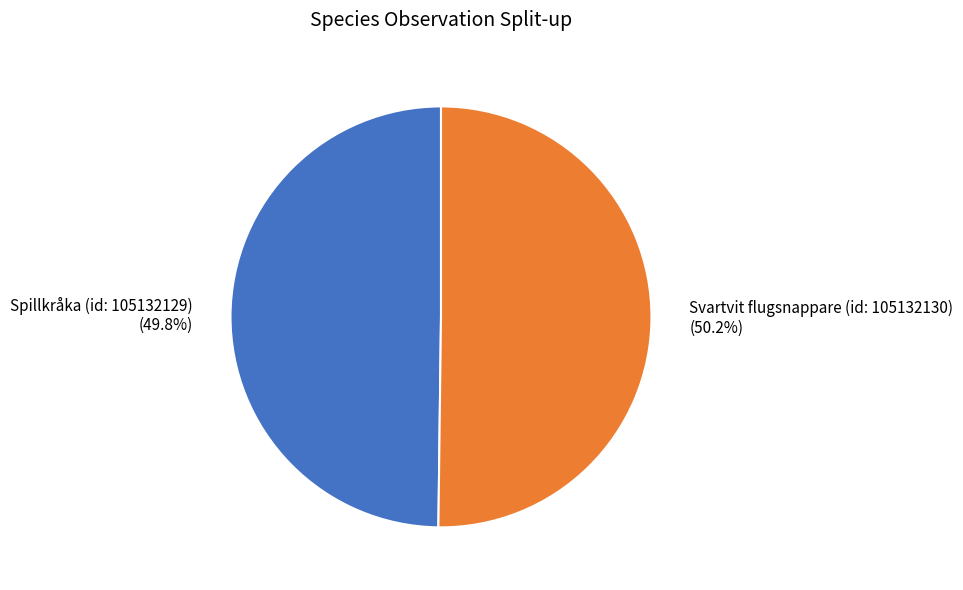

The Spillkråka (id: 105132129) slice represents 50% of the pie. True or false?

True